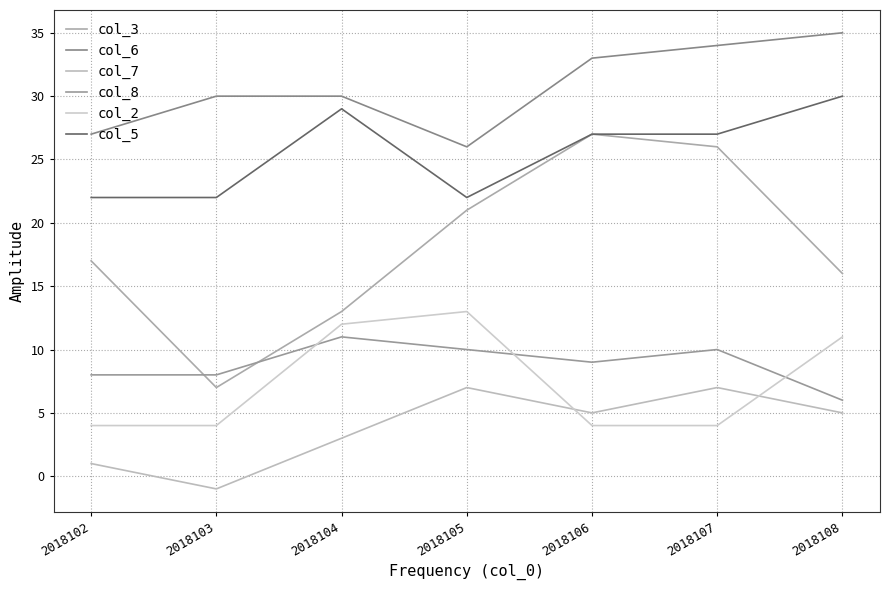

True or false: col_2 has more than 2 interior local peaks.

False